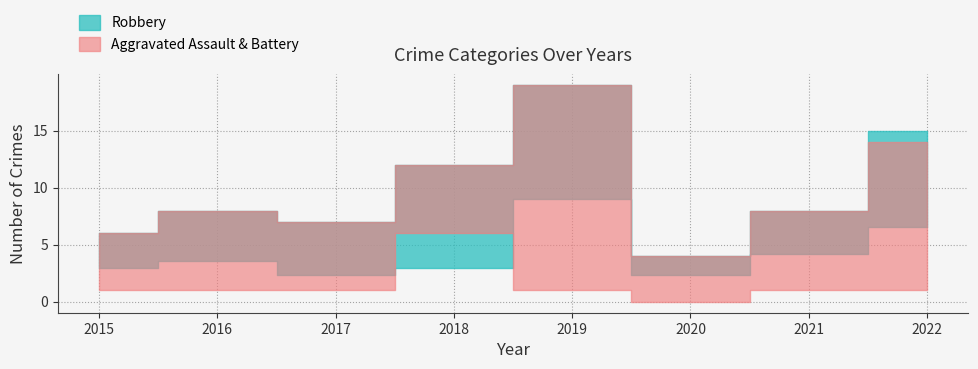

What is the total value across all series at 2018?

24